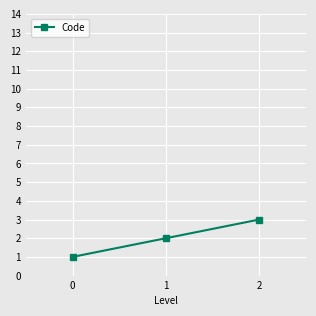

Reading right to left, extract all data points from this chart.

3	2	1